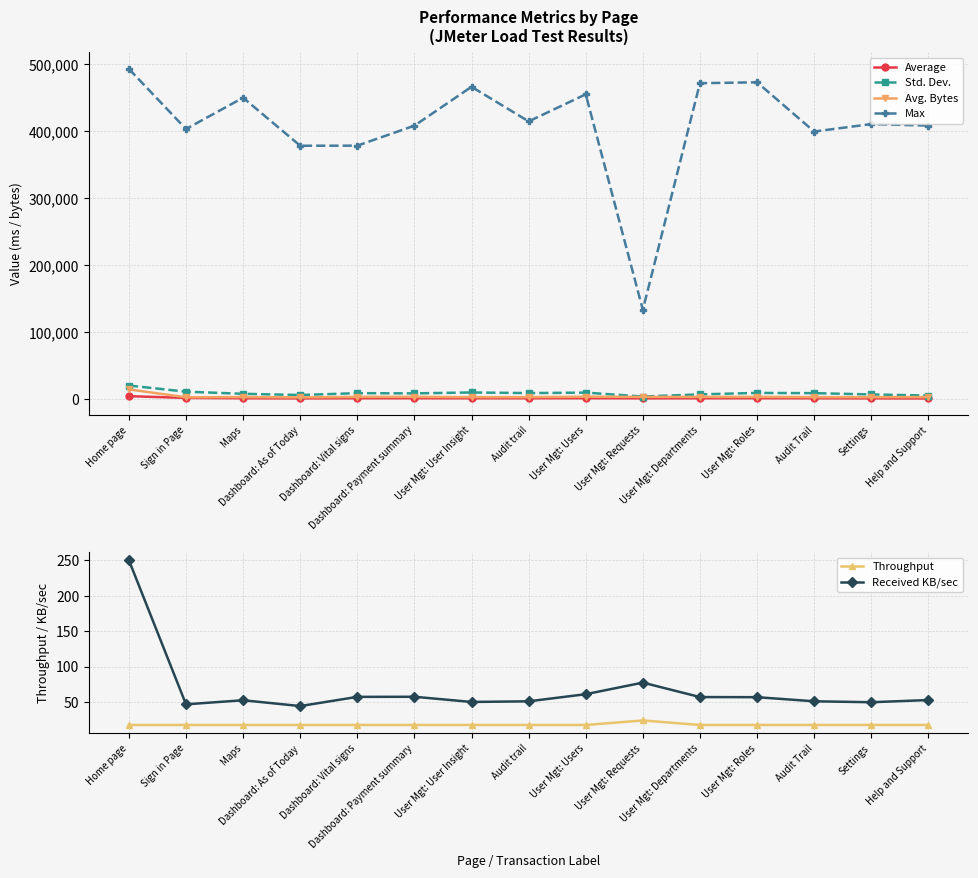

Which series changed the most between Dashboard: As of Today and Settings?

Max